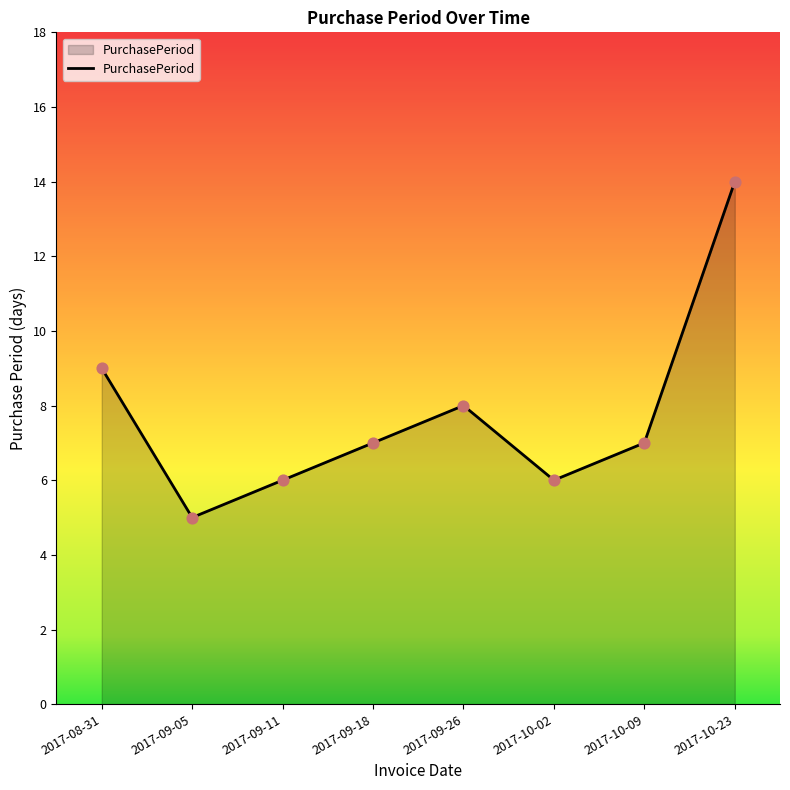

Which has a higher value, 2017-09-18 or 2017-08-31?

2017-08-31